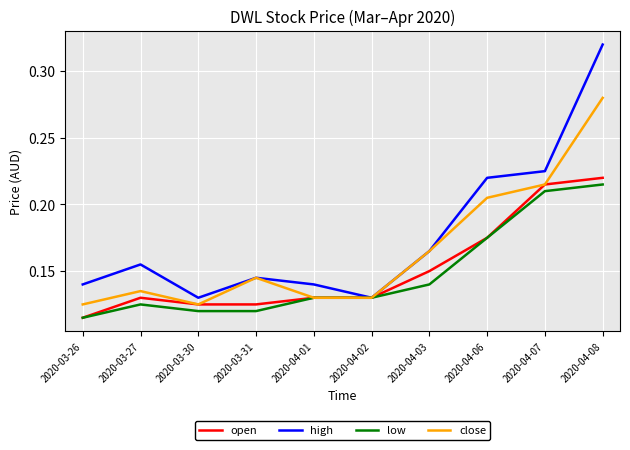

True or false: high has more than 0 points higher than both neighbors.

True